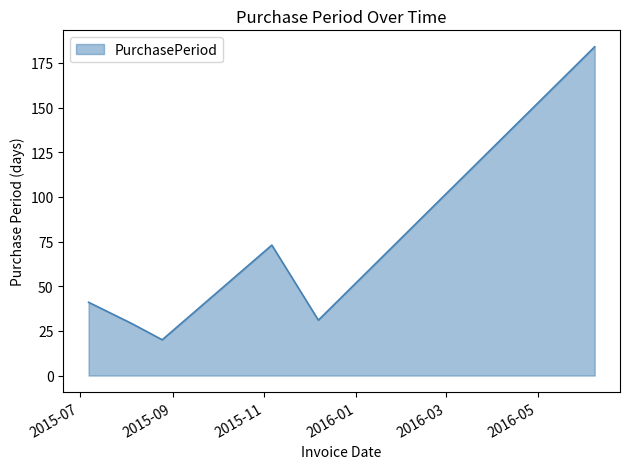

Reading left to right, what are all the values shown in this chart?

41	29	20	73	31	184